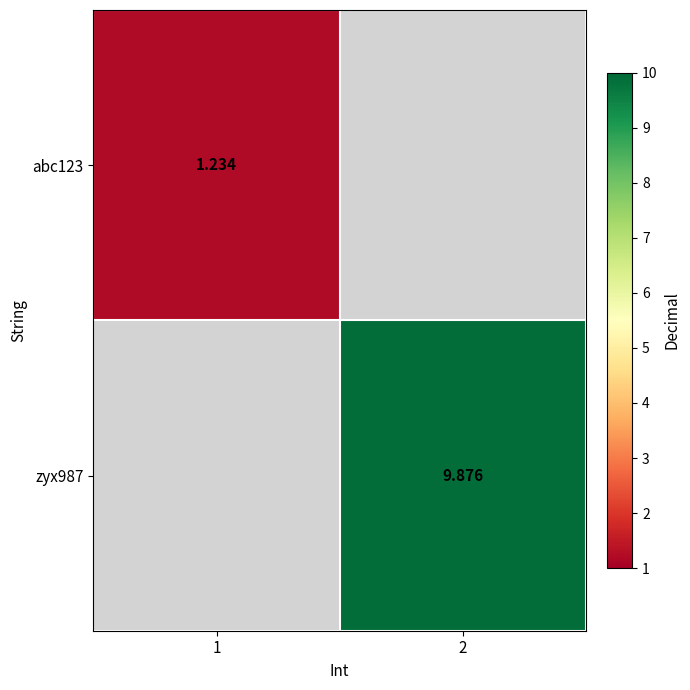

Is the value of abc123 at 1 greater than the value of zyx987 at 2?

No